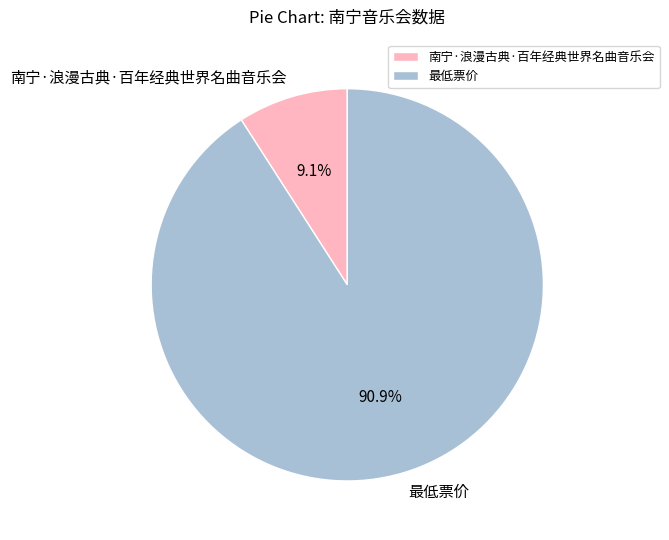

What is the ratio of the value at 最低票价 to the value at 南宁·浪漫古典·百年经典世界名曲音乐会?

10.0